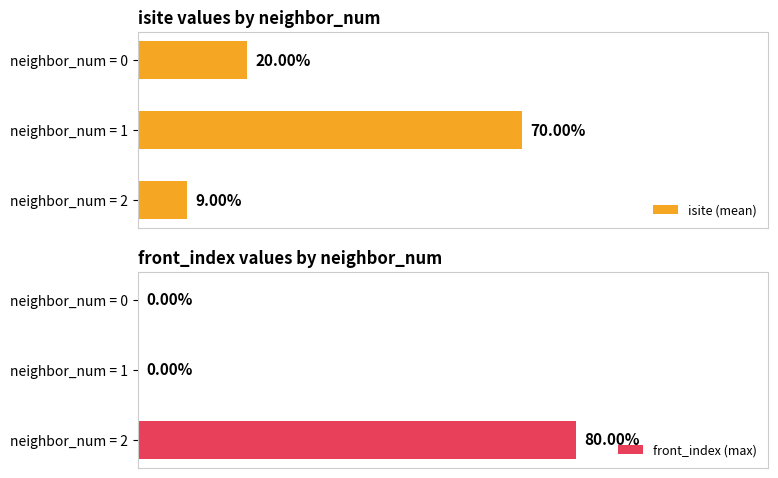

How many values in the isite (mean) series exceed 20?

1